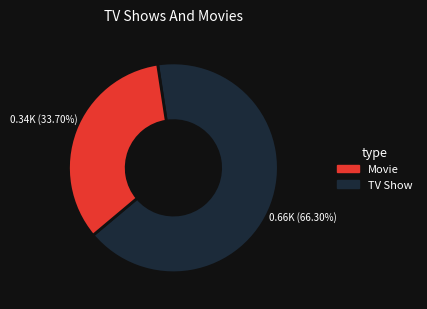

To the nearest percent, what is the difference between the largest and smallest slice percentages?

33%